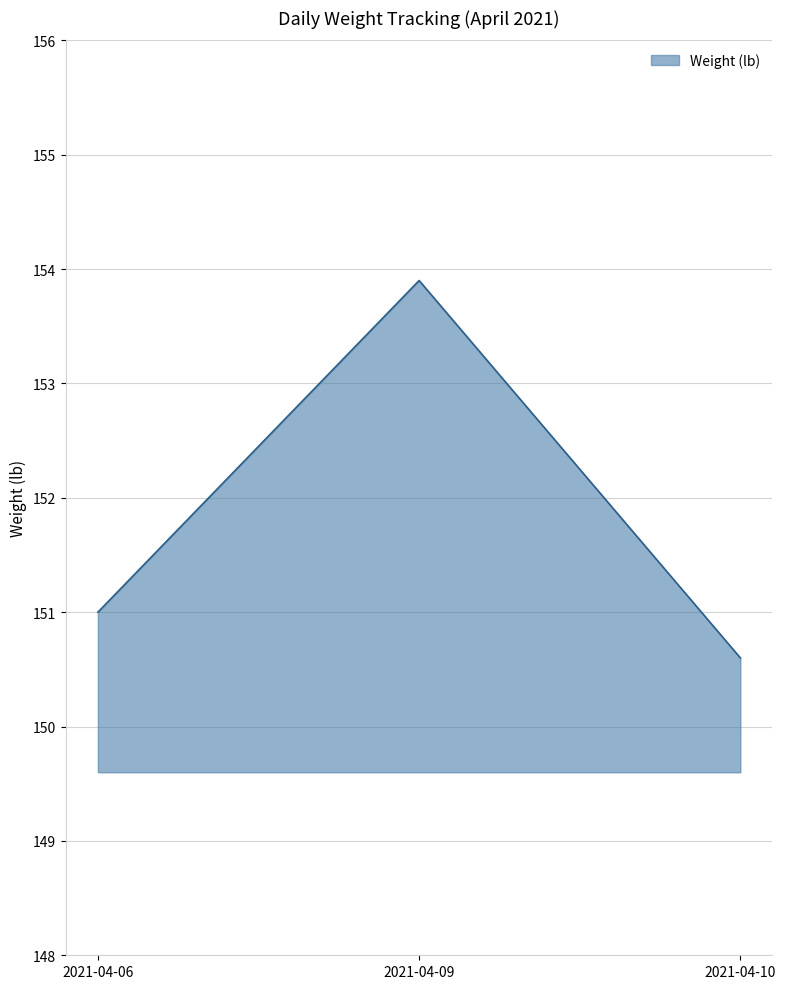

Where is the data nearest to the value 152?

2021-04-06